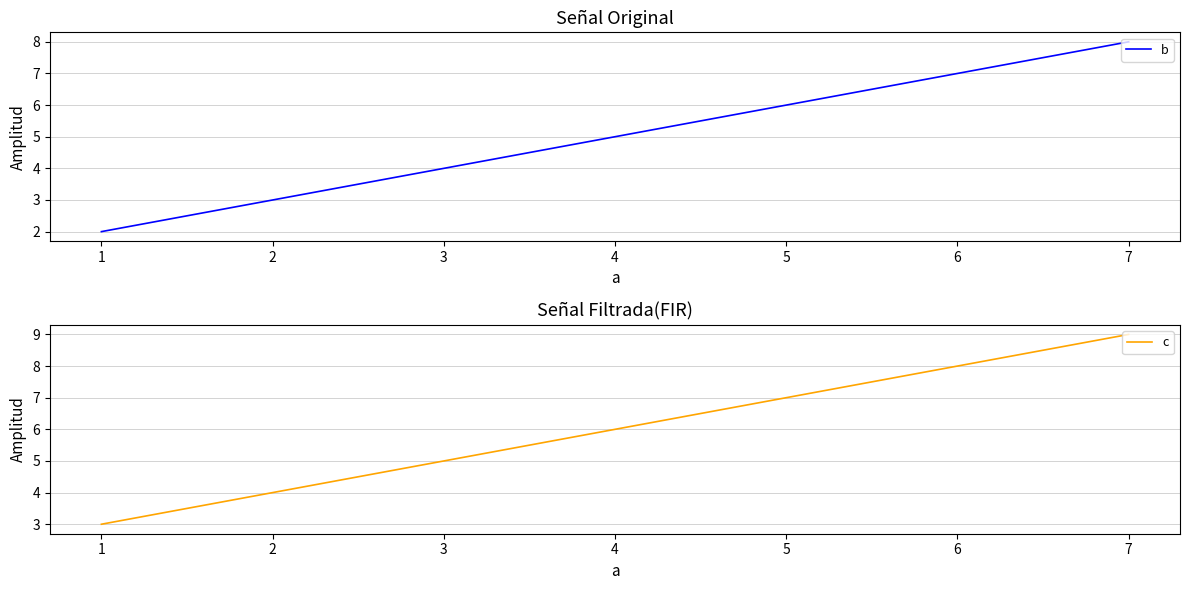

Where is b nearest to the value 5?

4